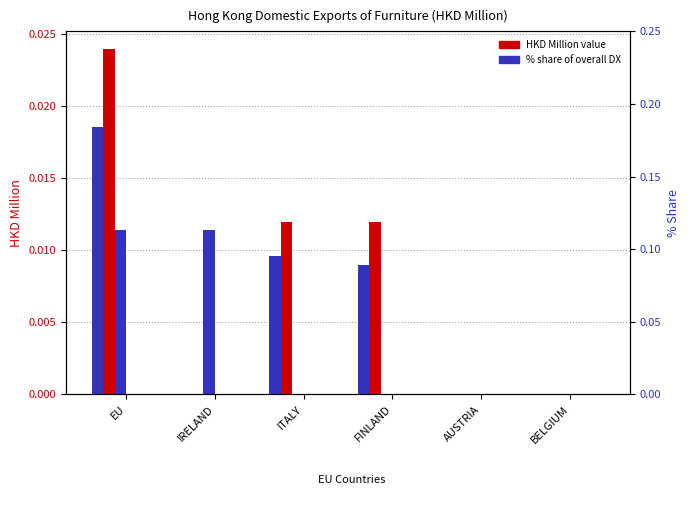

The 201712 HKD M series shows 0.0 at IRELAND. True or false?

True